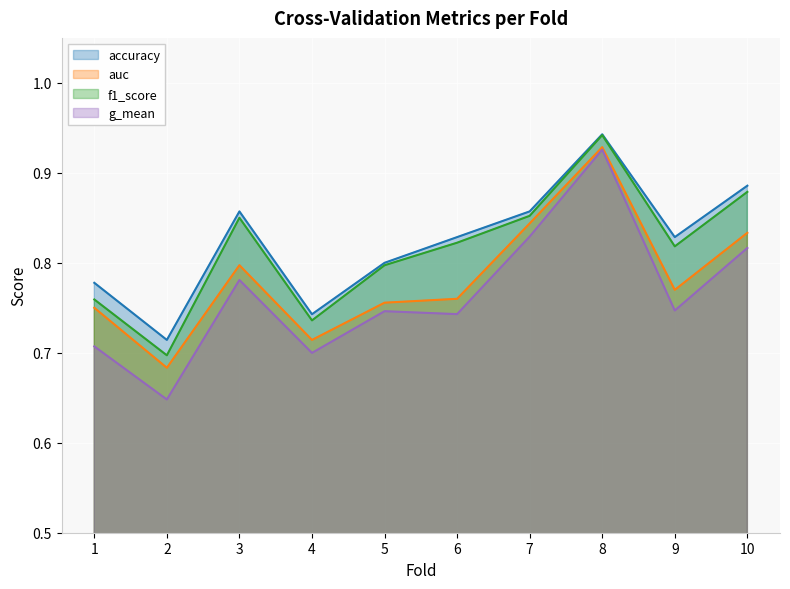

How many interior local peaks does the f1_score series have?

2